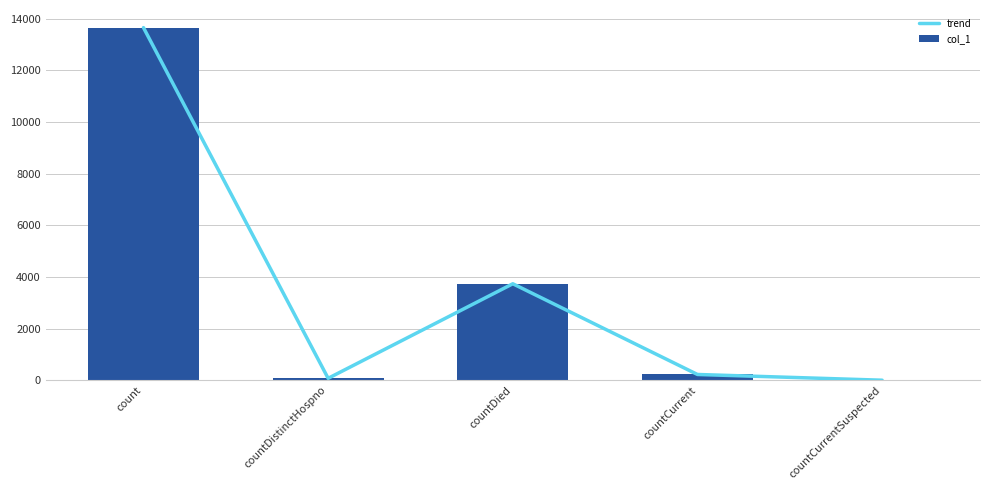

Where does the trend series first go above 222?

count